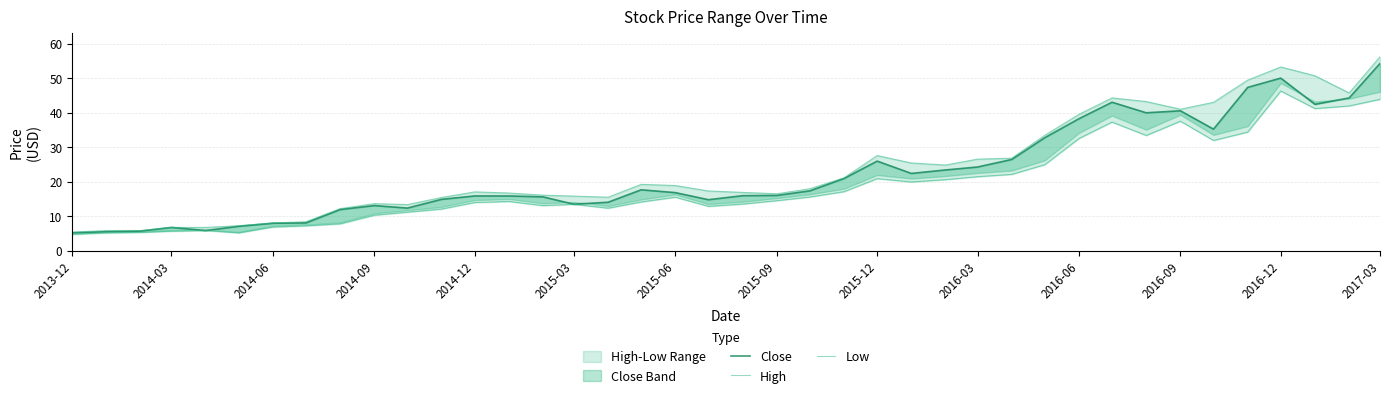

List the series in order of their overall mean, highest first.

High, Close, Low